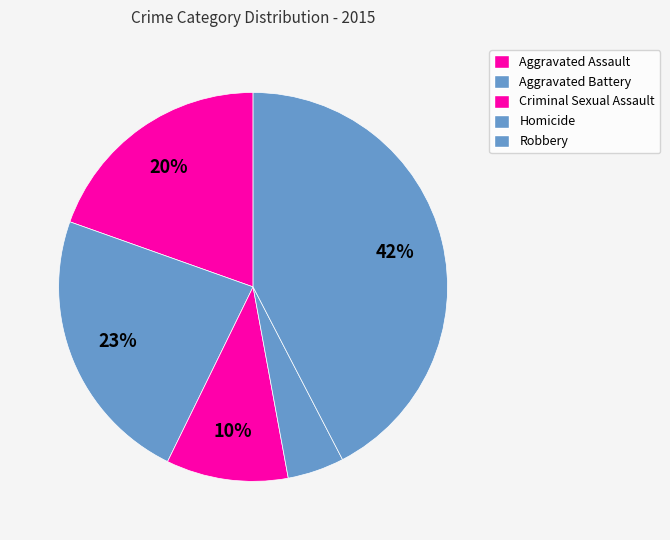

Which category has the smallest portion of the pie?

Homicide